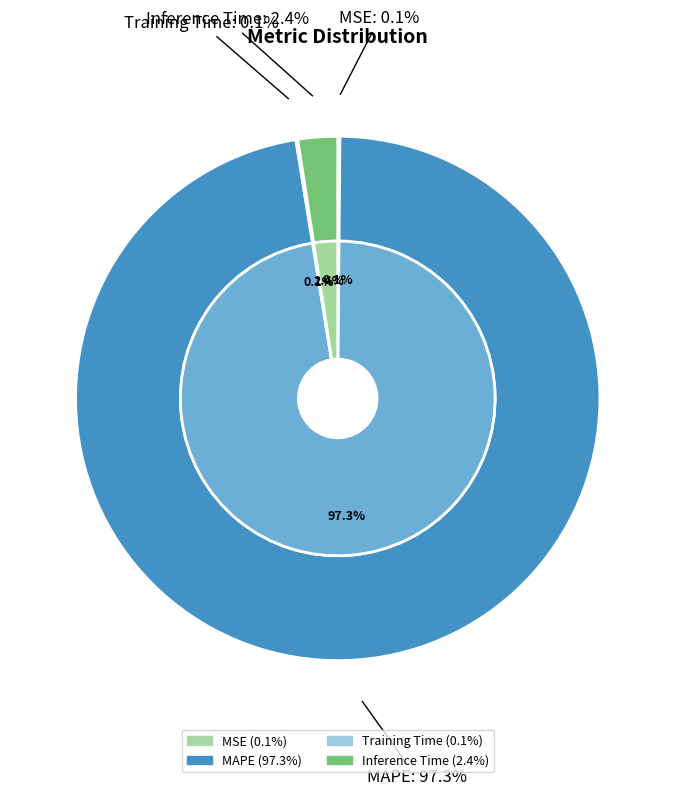

Combined, what portion of the pie is Training Time and MAPE?

97.4%